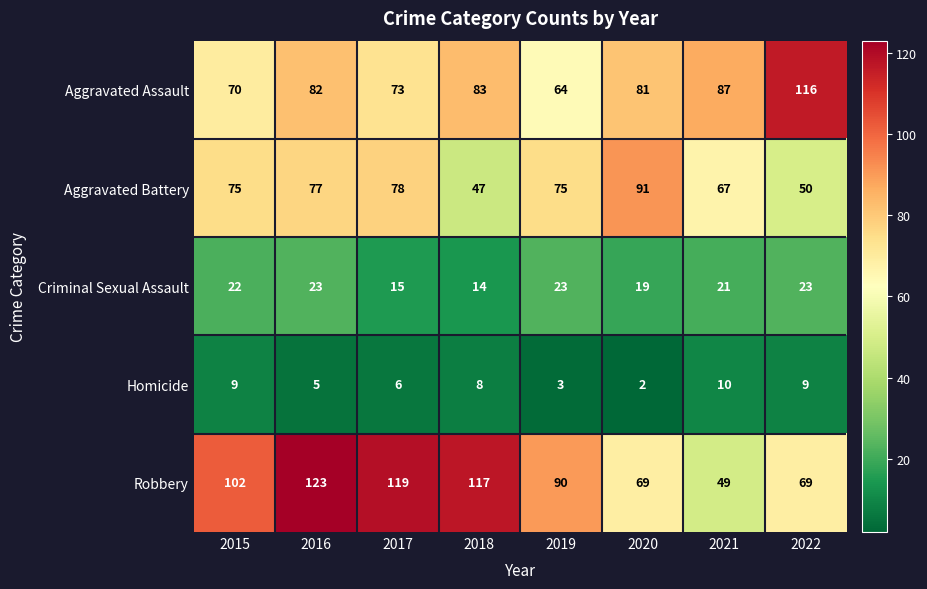

At which category is the sum across all series the highest?

2016